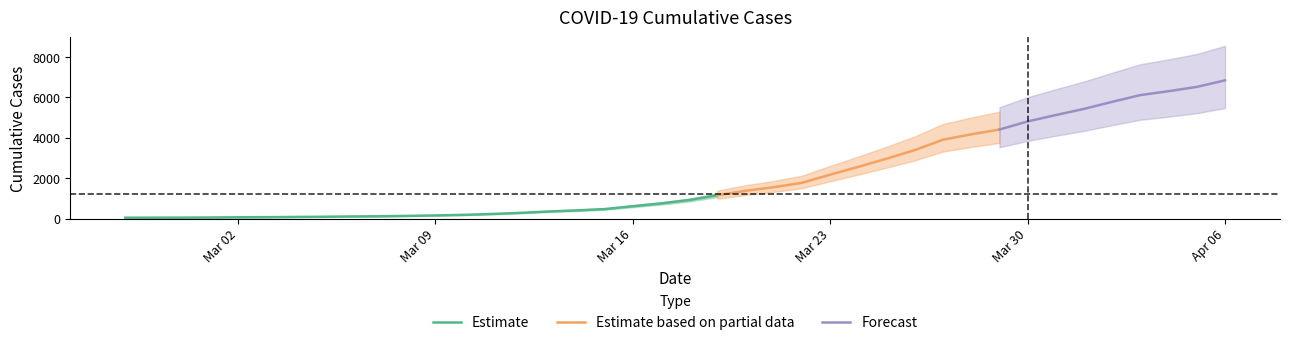

Approximately how many times larger is the value at 2020-02-29 compared to 2020-03-04?

0.6